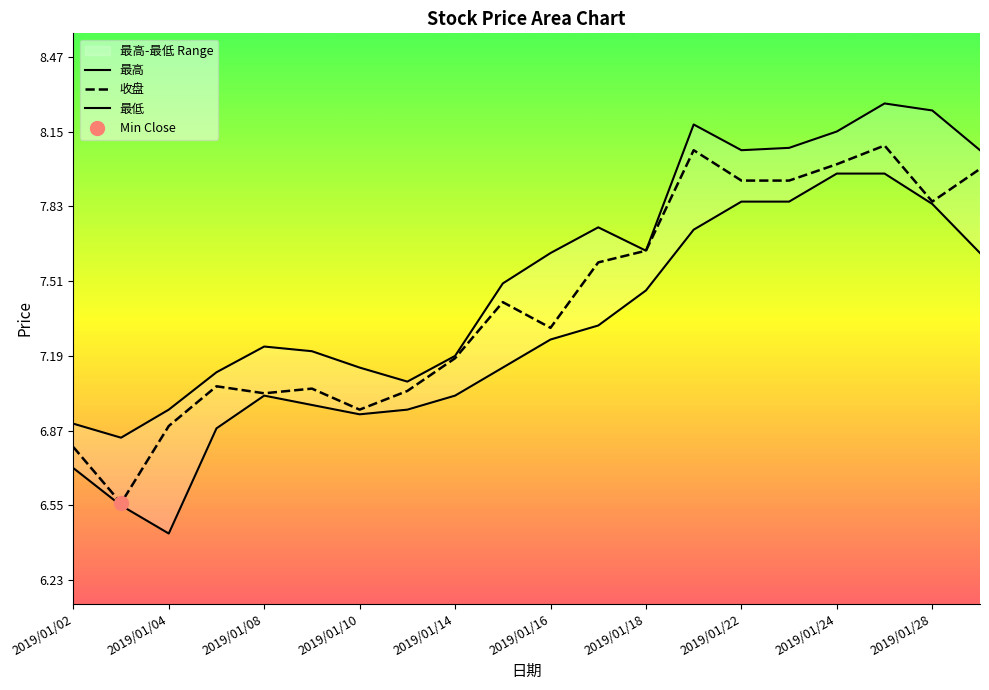

The 收盘 series shows 12.8 at 2019/01/16. True or false?

False